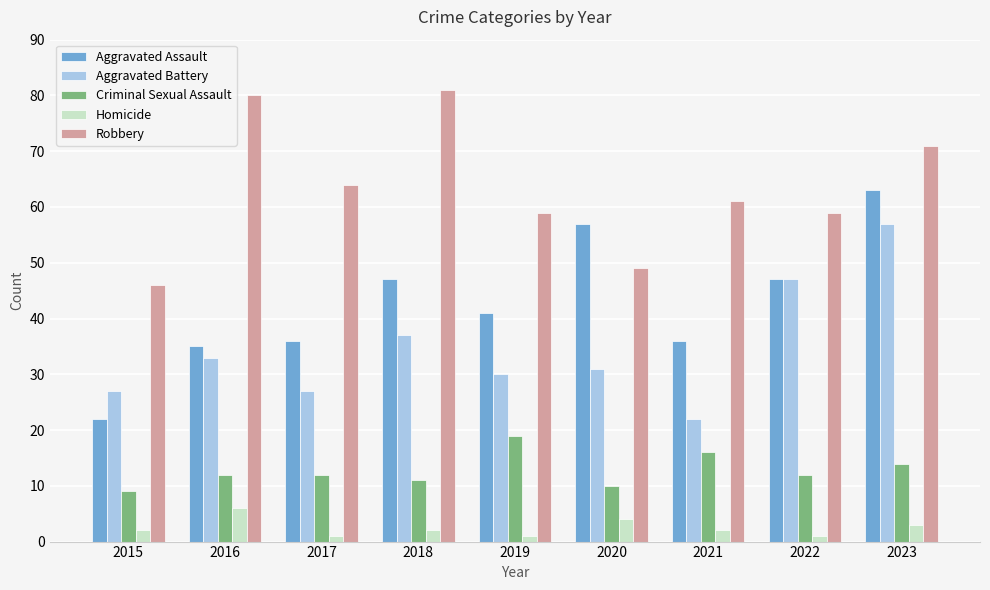

What is the maximum value shown in the chart?

81